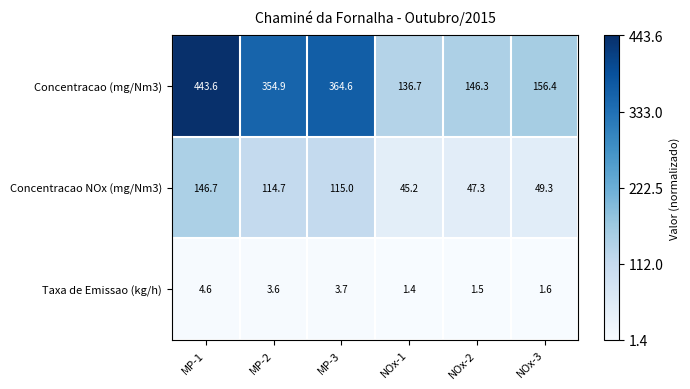

Which series has the largest total across all categories?

Concentracao (mg/Nm3)